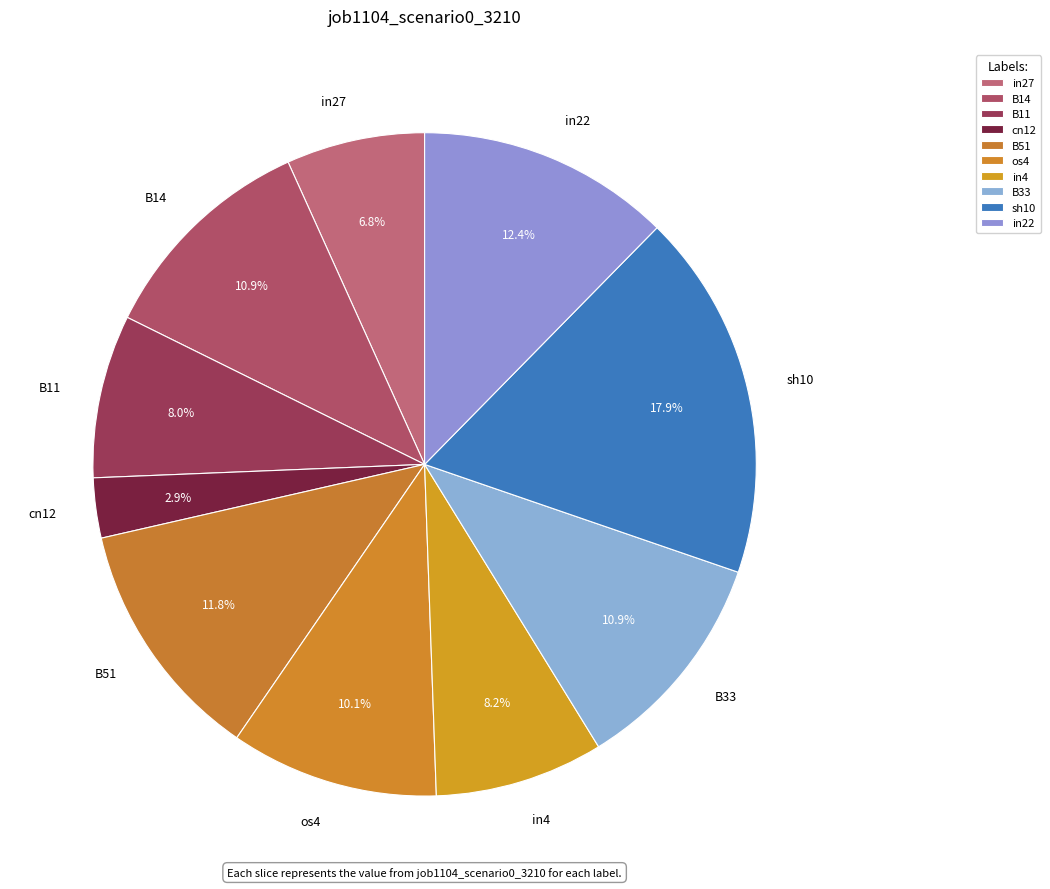

The B51 slice represents 2% of the pie. True or false?

False